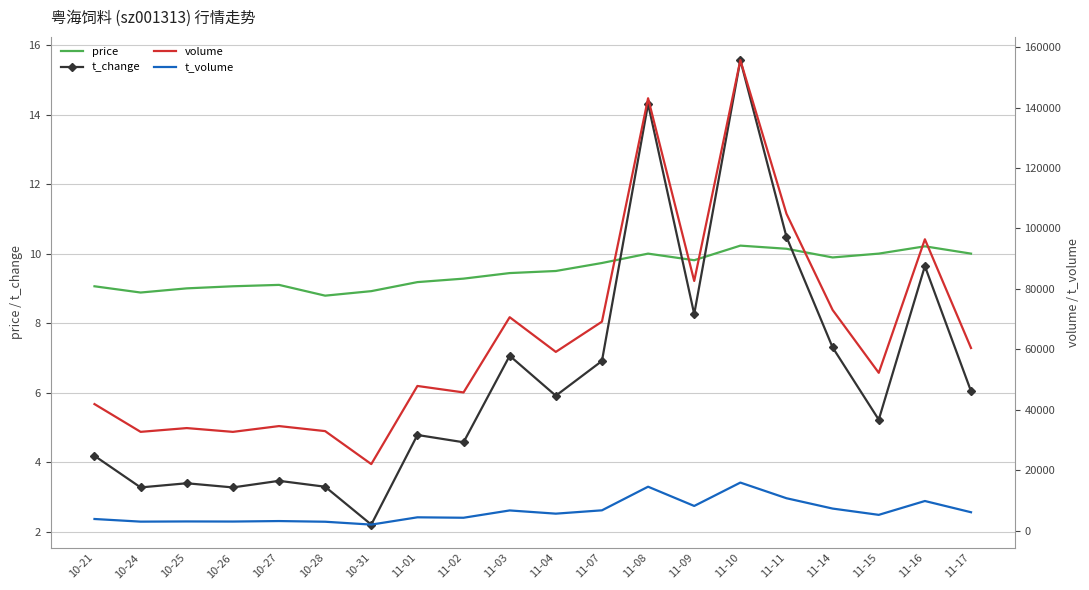

Reading left to right, transcribe all the data shown in this chart.

price: 9.1	8.9	9.0	9.1	9.1	8.8	8.9	9.2	9.3	9.4	9.5	9.7	10.0	9.8	10.2	10.1	9.9	10.0	10.2	10.0
t_change: 4.2	3.3	3.4	3.3	3.5	3.3	2.2	4.8	4.6	7.1	5.9	6.9	14.3	8.3	15.6	10.5	7.3	5.2	9.6	6.0
volume: 41849.0	32657.0	33906.0	32651.0	34570.0	32901.0	21986.0	47846.0	45706.0	70604.0	59119.0	69126.0	143071.0	82594.0	155690.0	104831.0	72997.0	52195.0	96391.0	60401.0
t_volume: 3816.0	2943.0	3007.0	2973.0	3135.0	2911.0	1961.0	4373.0	4230.0	6647.0	5583.0	6687.0	14504.0	8132.0	15867.0	10686.0	7267.0	5187.0	9771.0	6050.0